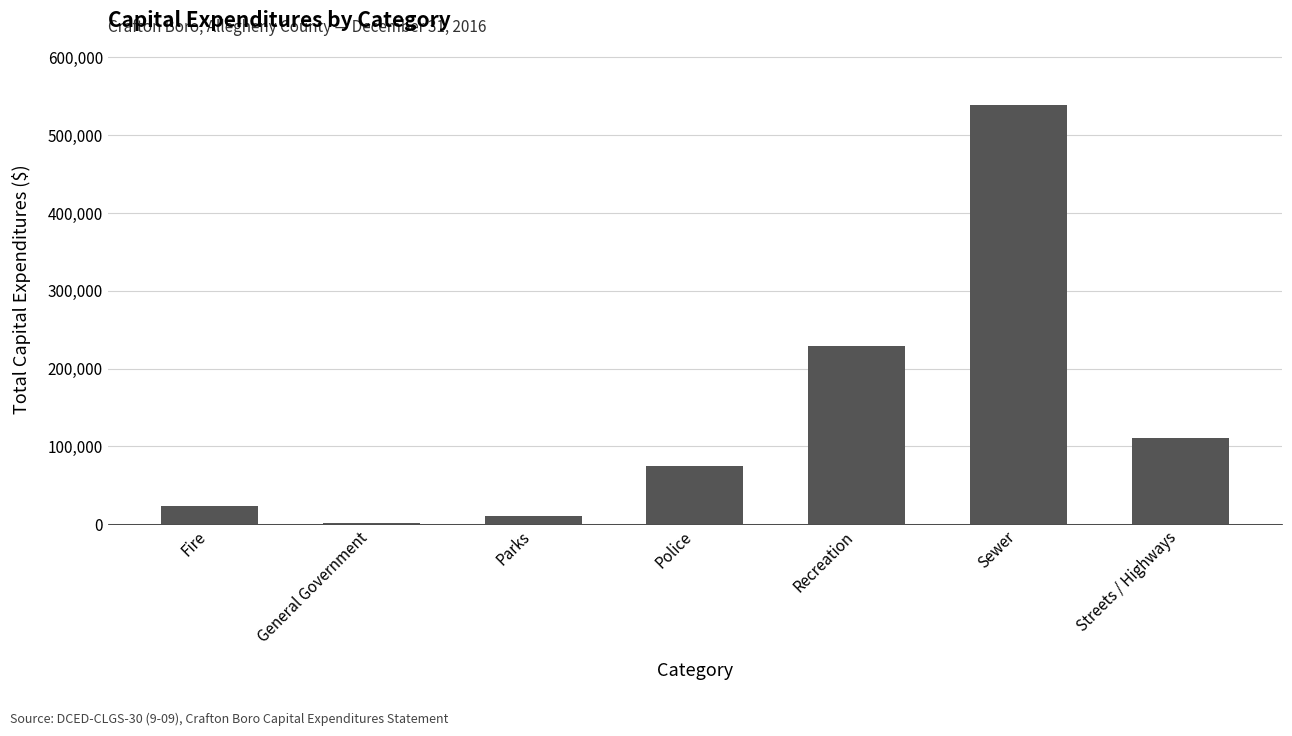

Is it true that the value at Police is 111054?

False